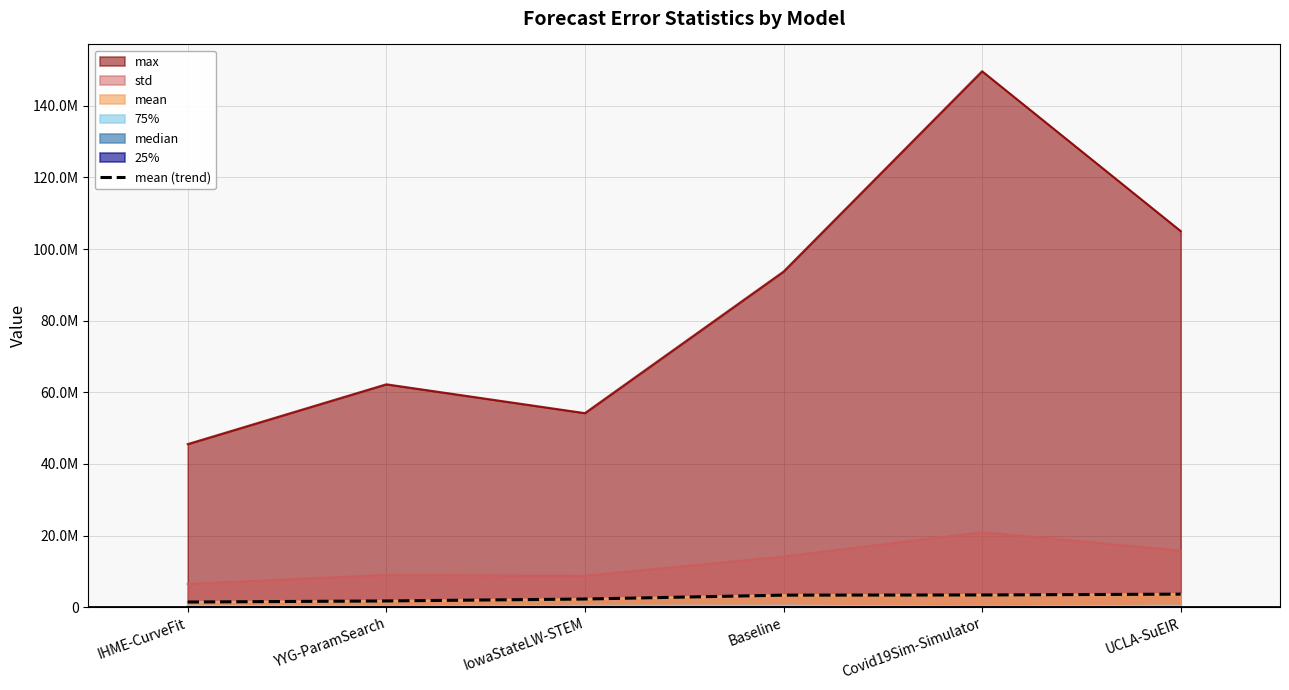

List the labels in order of value, smallest first.

IHME-CurveFit, YYG-ParamSearch, IowaStateLW-STEM, Baseline, Covid19Sim-Simulator, UCLA-SuEIR